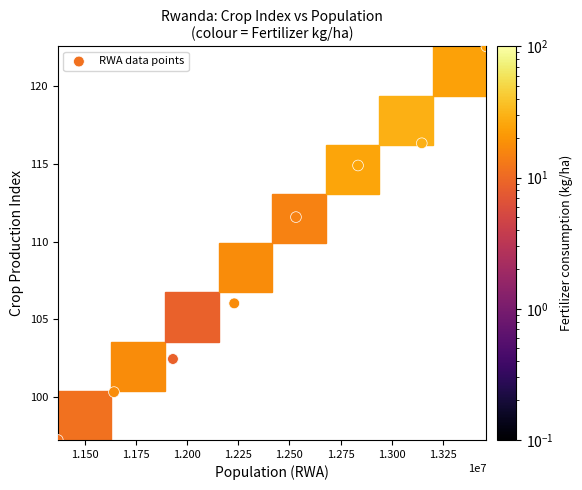

What Y value in the scatter plot is closest to 109?

111.6